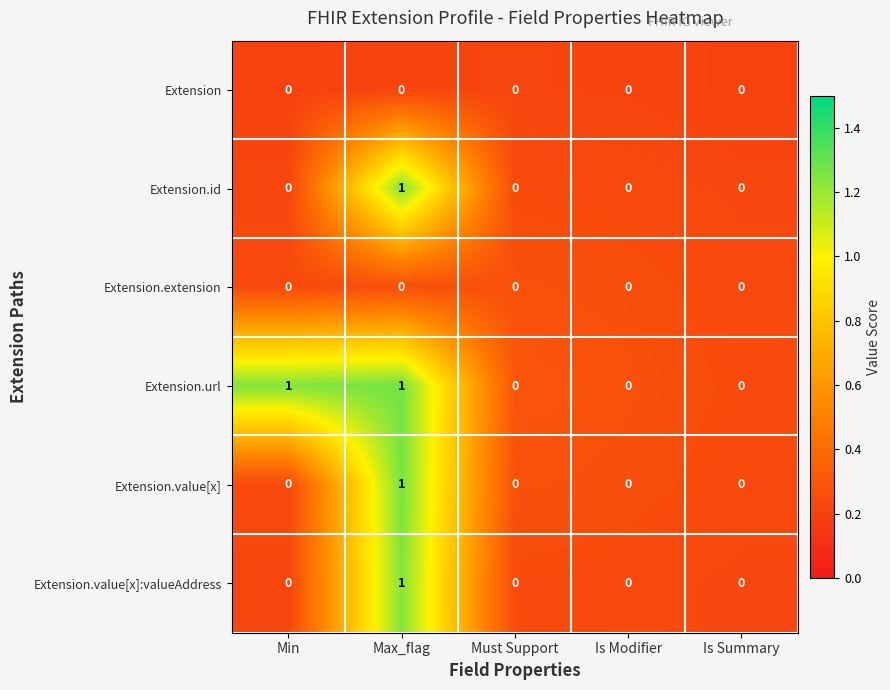

The value of Extension.value[x]:valueAddress at Min is 0. True or false?

True